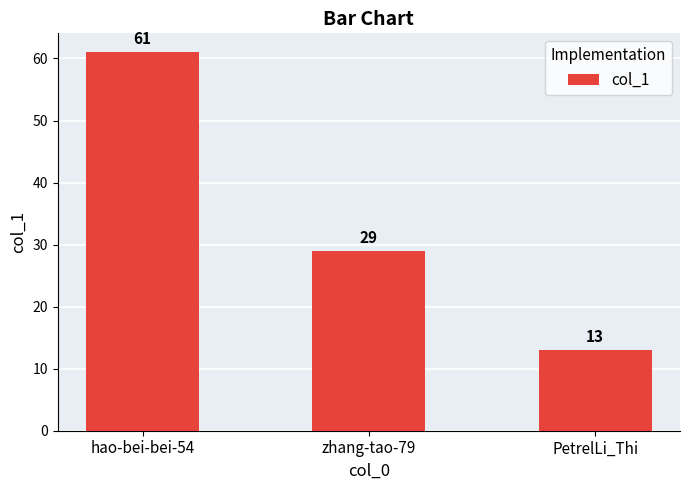

The chart shows a value of 29 at zhang-tao-79. True or false?

True